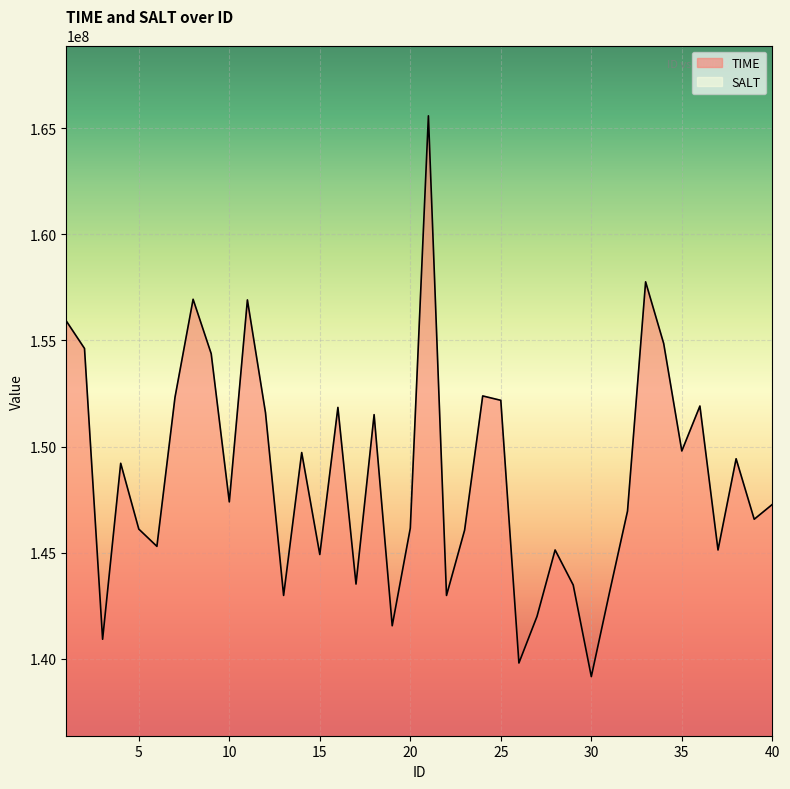

At which label is the value closest to 152372239?

24